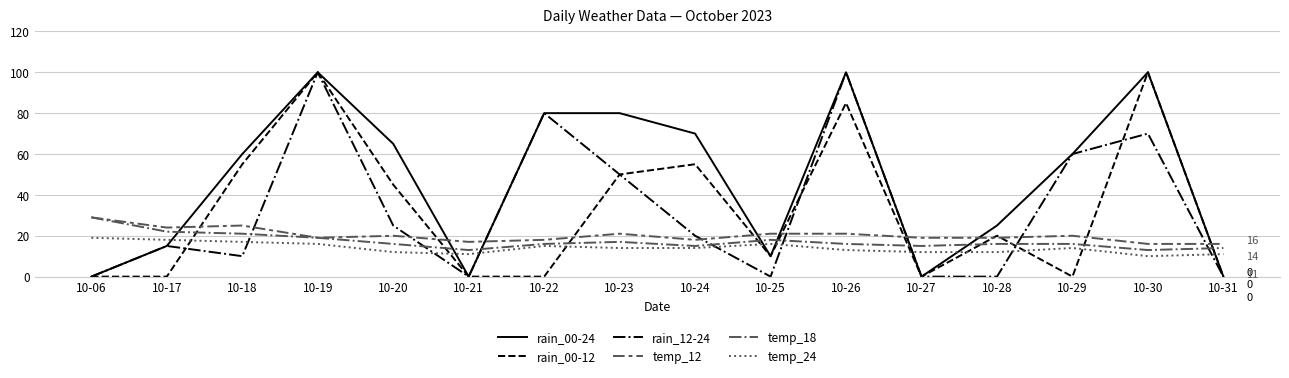

How many lines are shown in the chart?

6